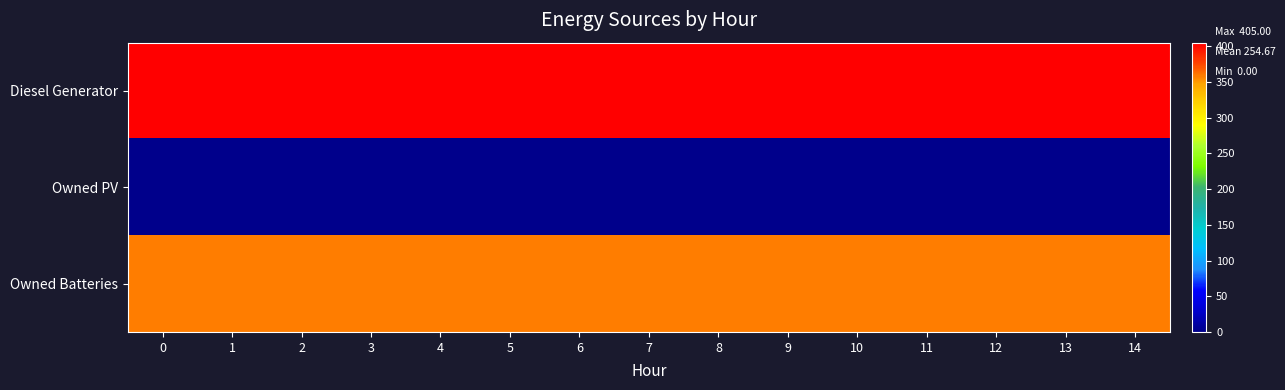

At how many categories does at least one series exceed 290?

15